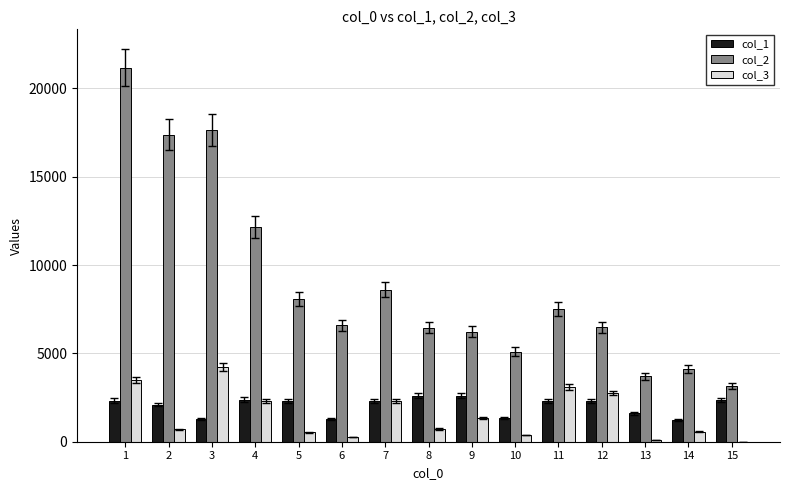

Is the value of col_2 at 1 greater than the value of col_1 at 5?

Yes